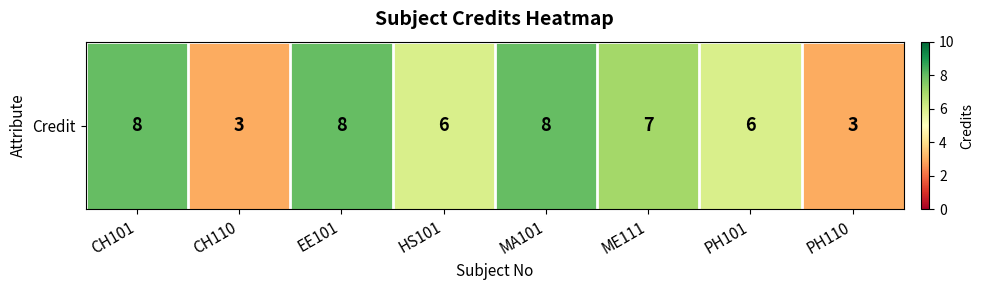

Reading left to right, transcribe all the data shown in this chart.

8	3	8	6	8	7	6	3